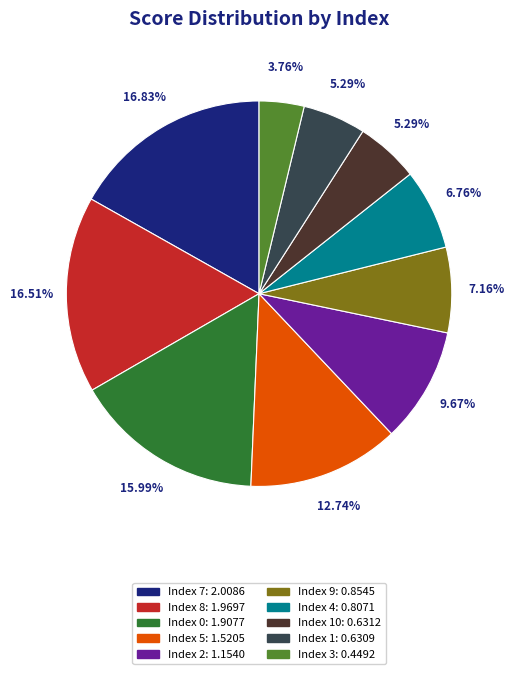

Does any single category account for the majority?

No